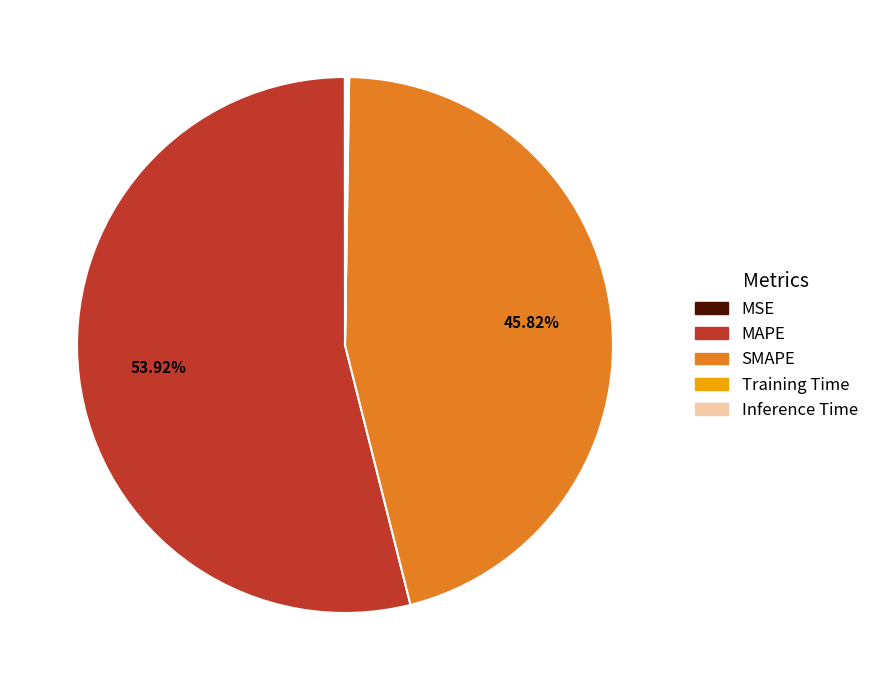

Which category accounts for the majority?

MAPE